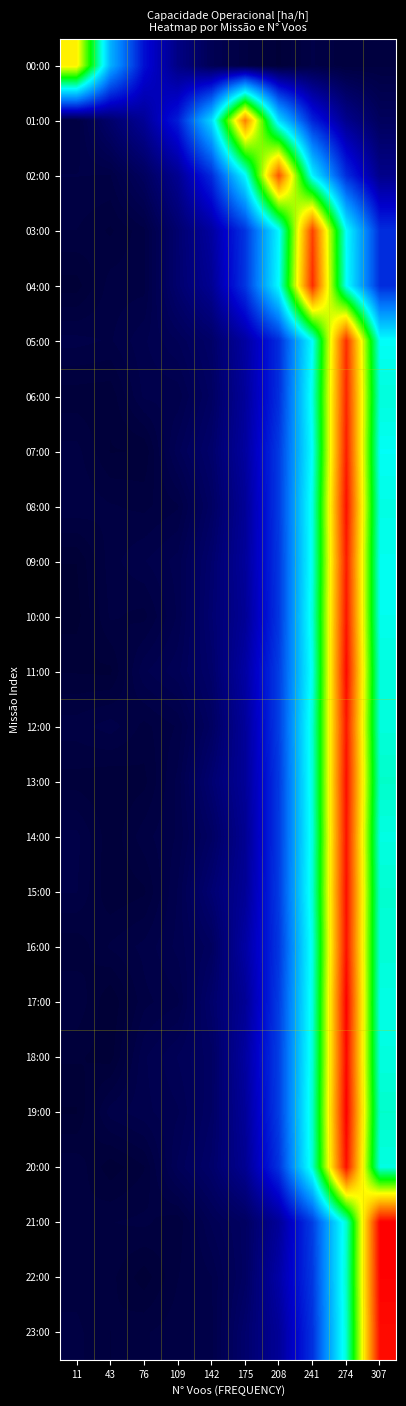

At how many categories does at least one series exceed 2?

5